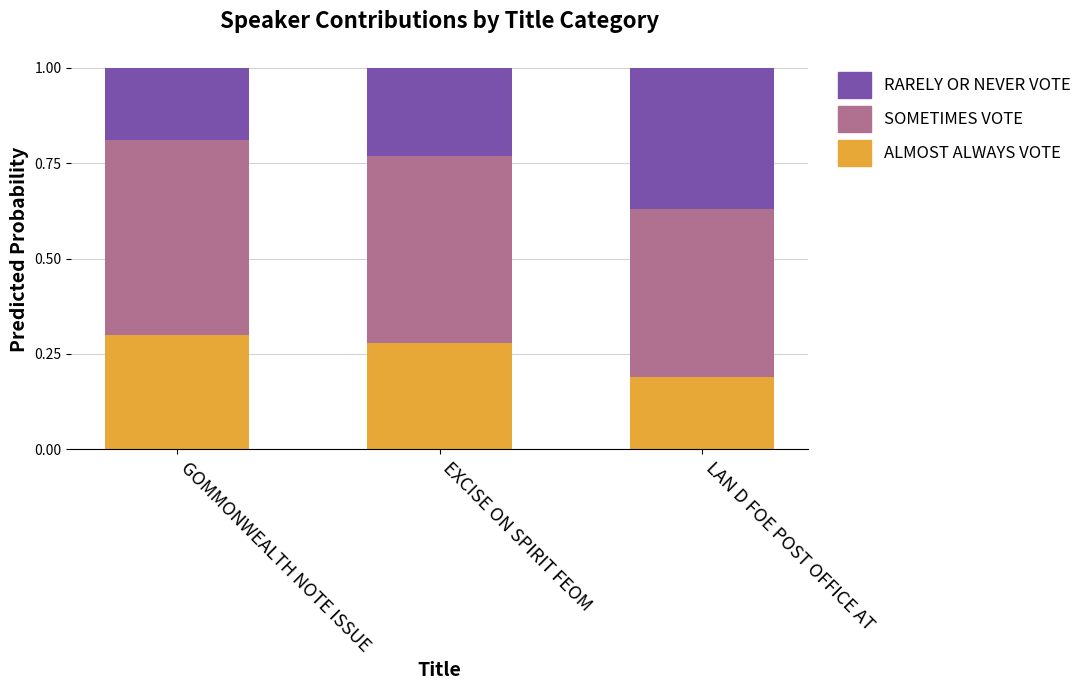

The value of ALMOST ALWAYS VOTE at EXCISE ON SPIRIT FEOM is 0.3. True or false?

True